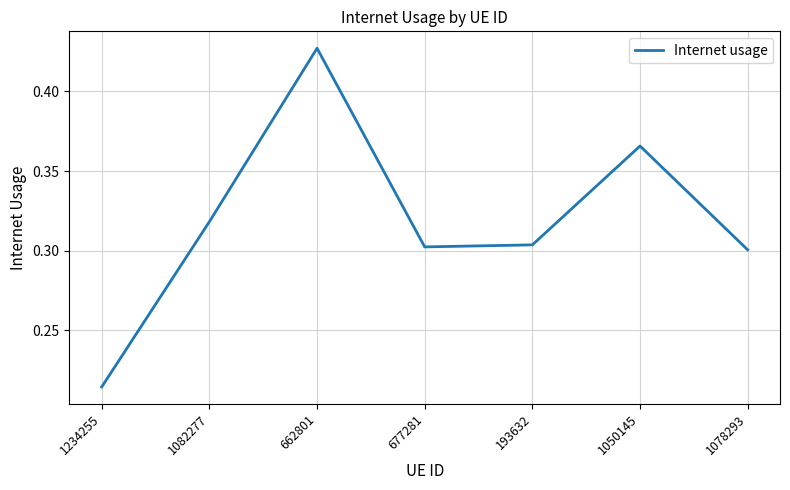

What is the difference between the maximum and second lowest values?

0.1